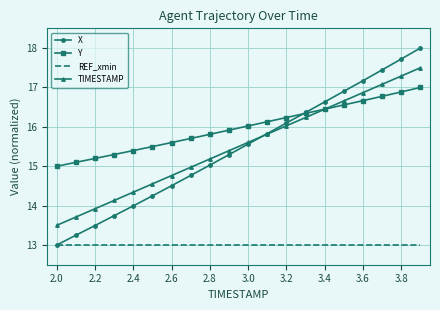

True or false: REF_xmin and TIMESTAMP intersect in this chart.

False